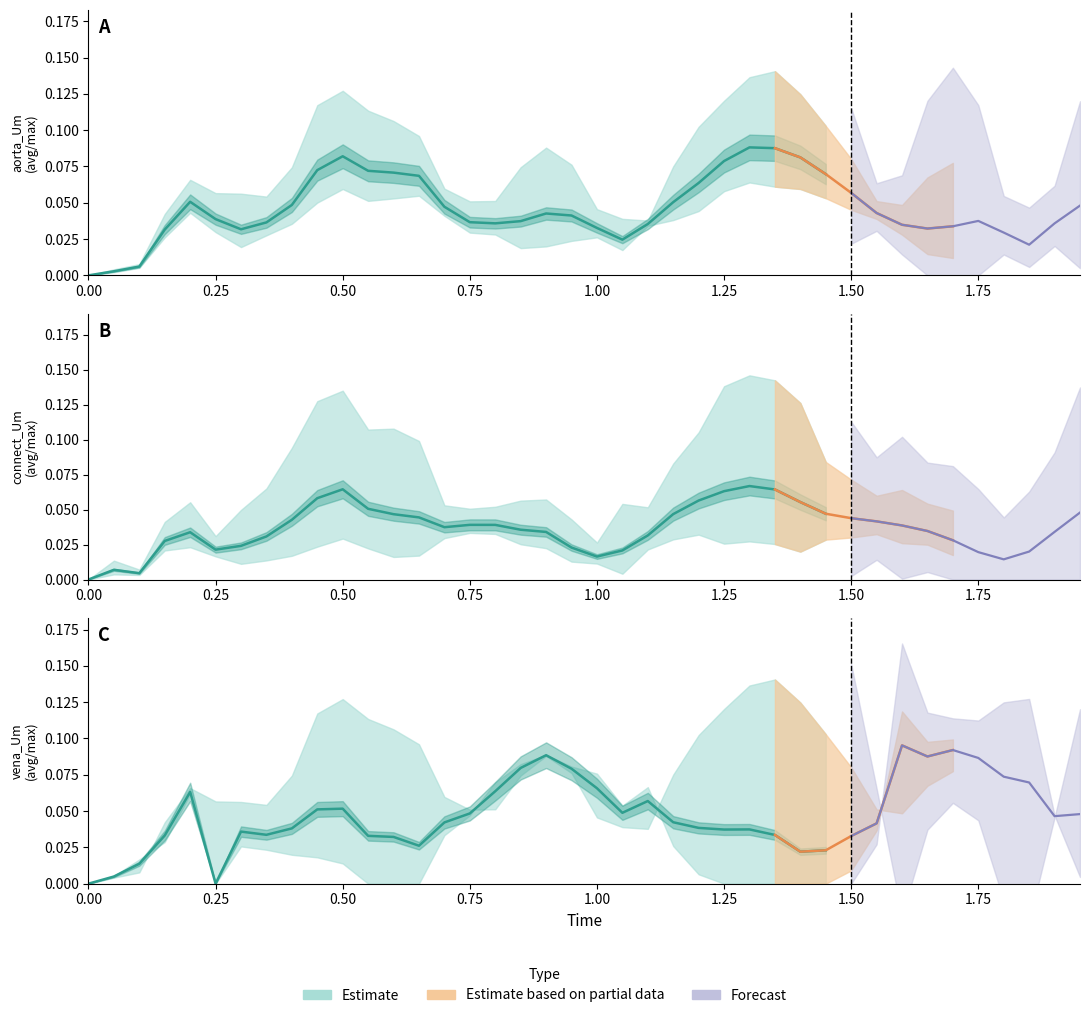

How many positive values does the vena_Um_avg series have?

38